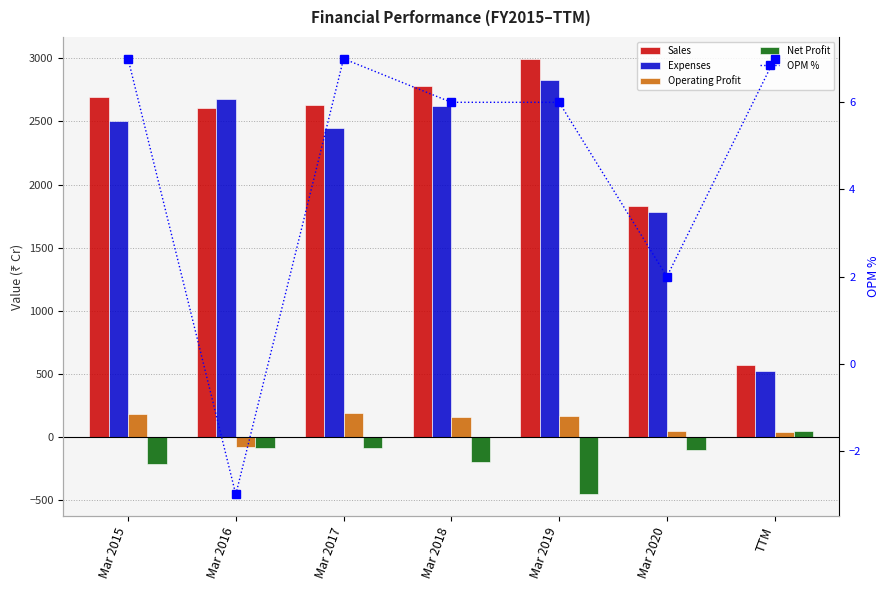

Where is Operating Profit nearest to the value 56?

Mar 2020